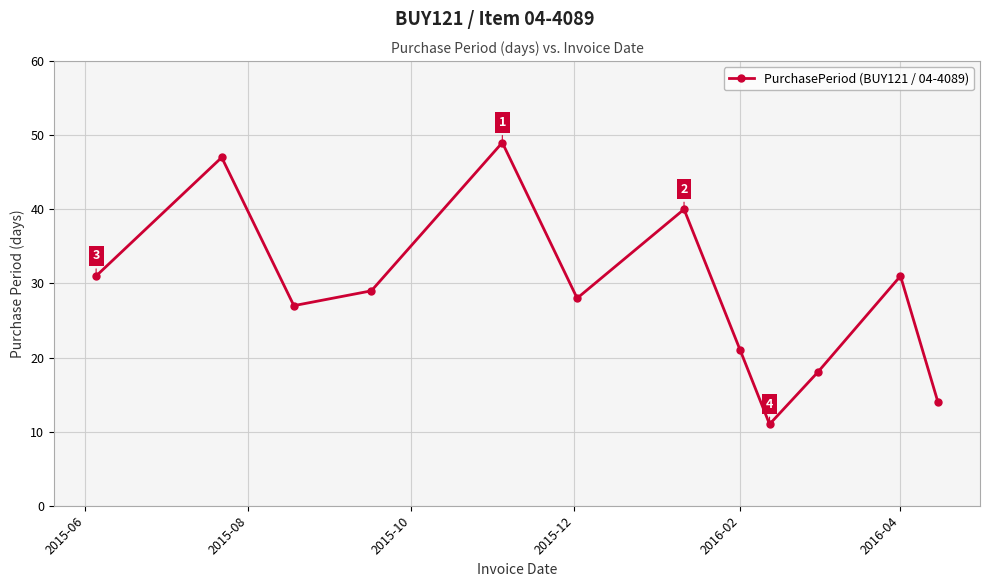

What is the difference between the second highest and second lowest values?

33